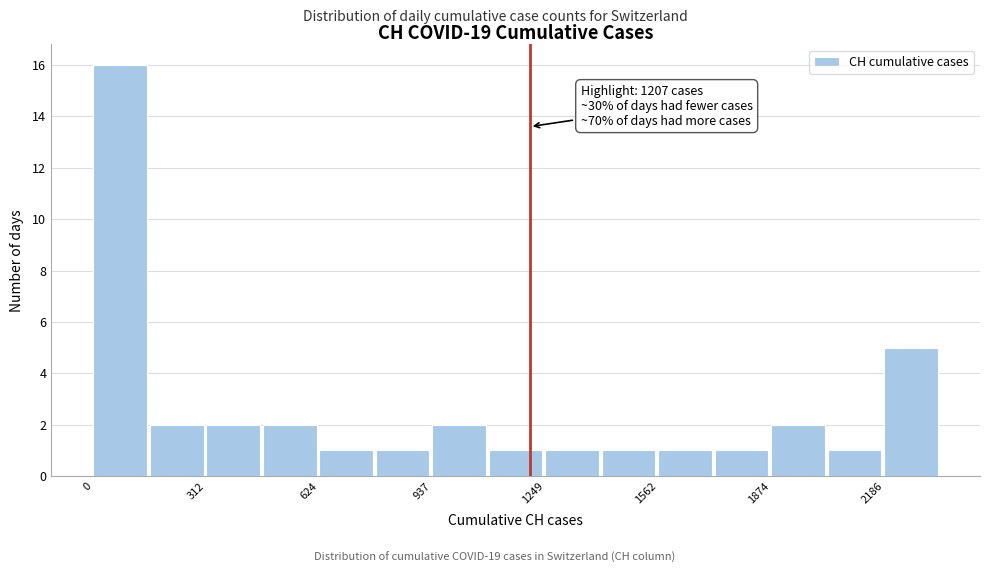

Read against the x-axis, roughly where is the centre of the tallest bar?

50